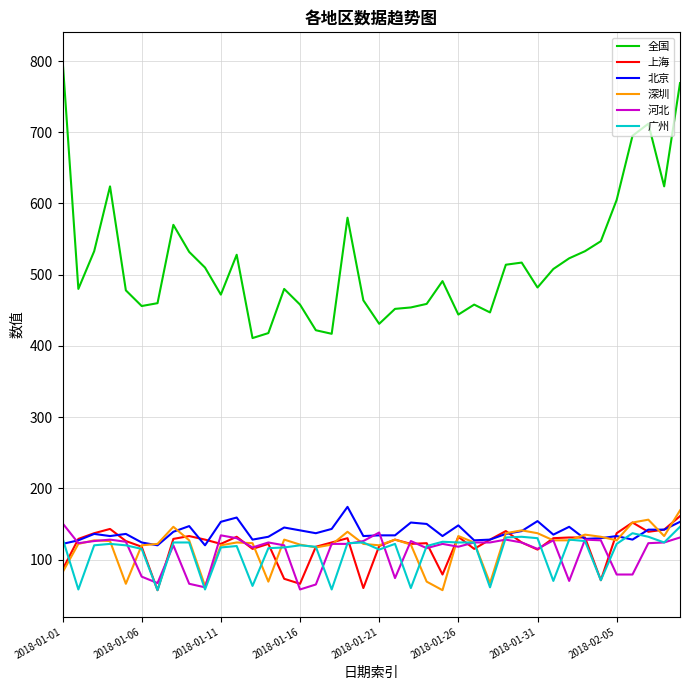

True or false: 上海 and 河北 cross at least once.

True